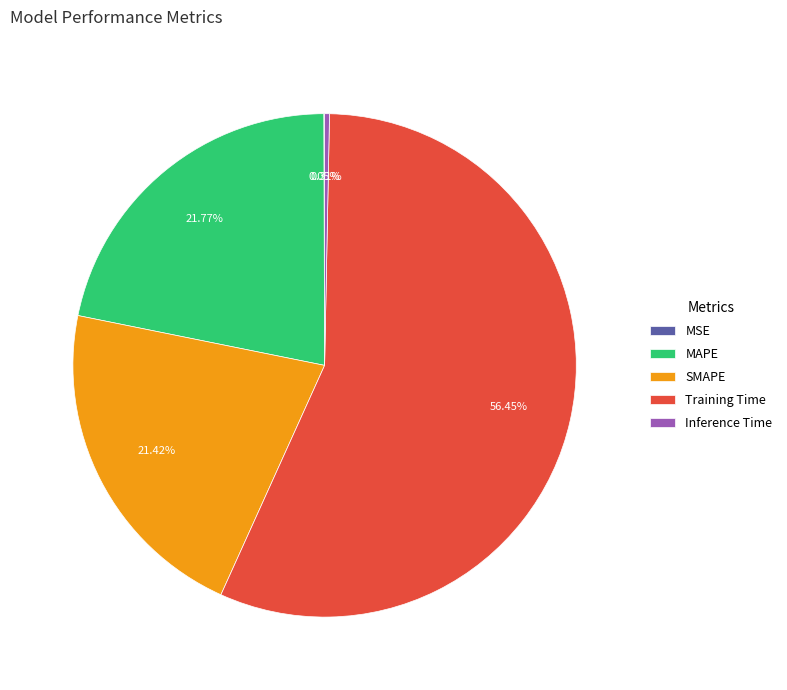

To the nearest percent, what is the difference between the largest and smallest slice percentages?

56%